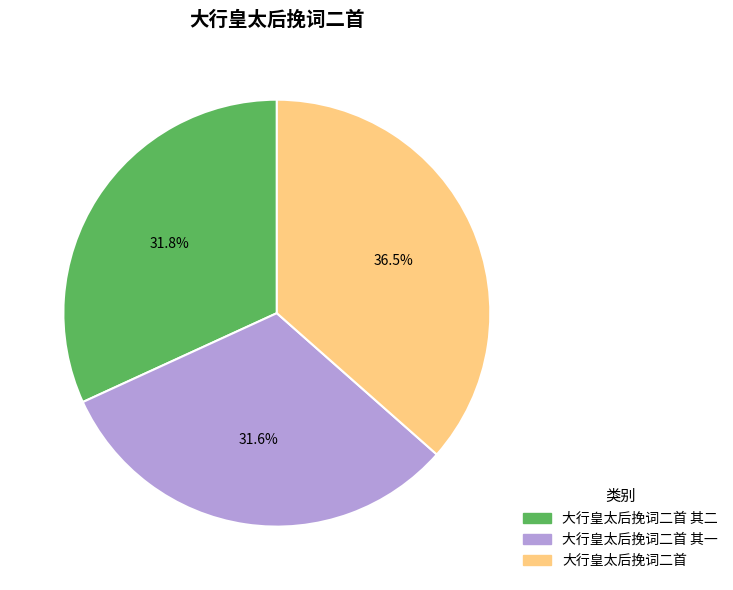

What is the ratio of the value at 大行皇太后挽词二首 其二 to the value at 大行皇太后挽词二首 其一?

1.0